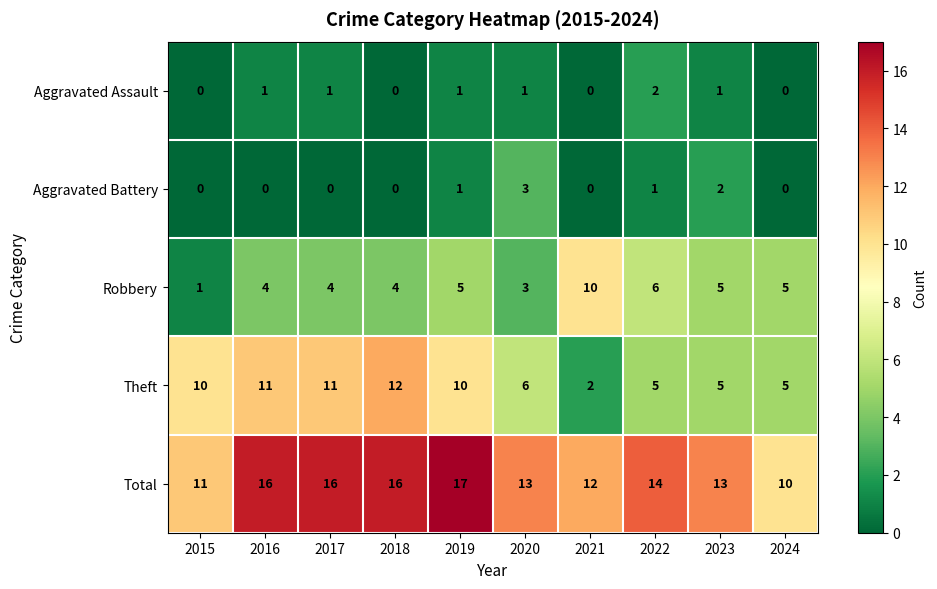

True or false: Aggravated Battery has a value of 1 at 2023.

False